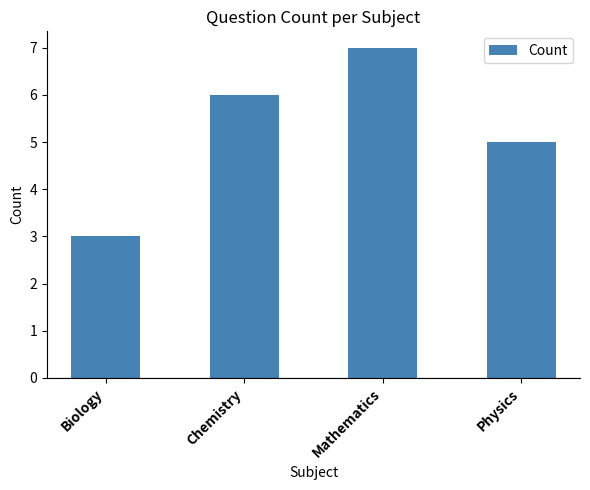

The value at Mathematics is 7. True or false?

True